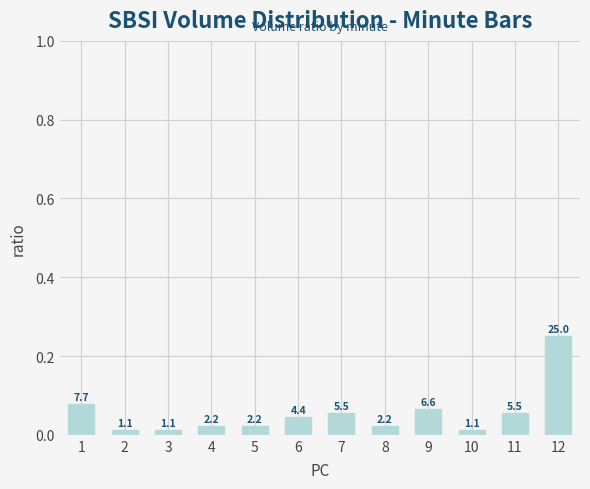

The value at 6 is 0.0. True or false?

True